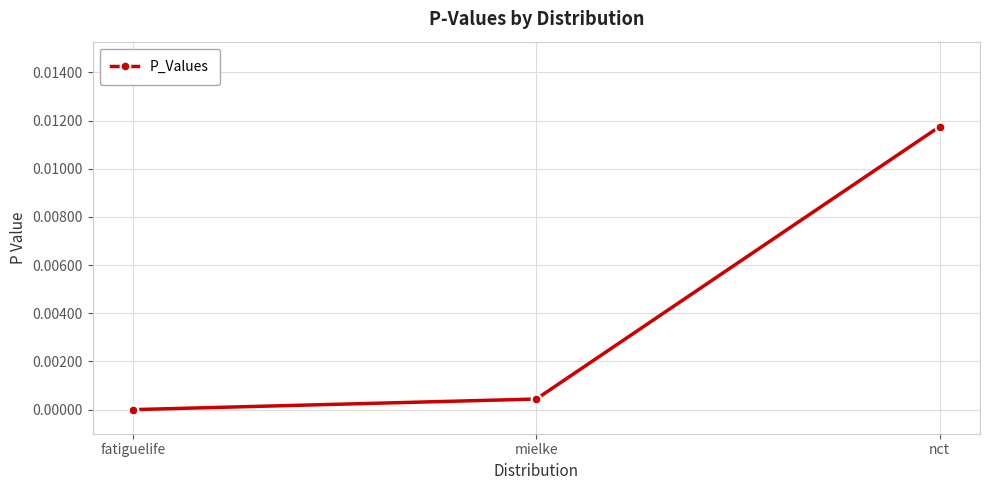

Rank the categories by value from lowest to highest.

fatiguelife, mielke, nct